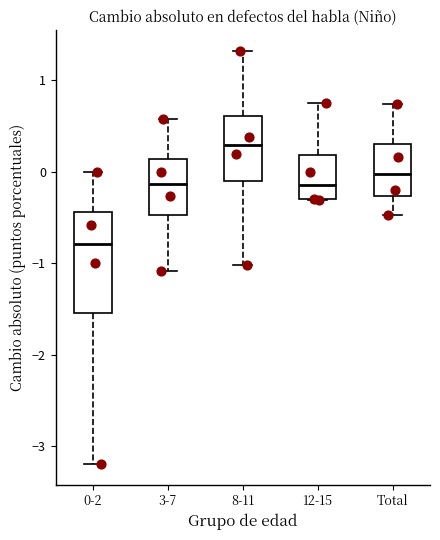

Which box is the tallest, from its lower edge to its upper edge?

0-2